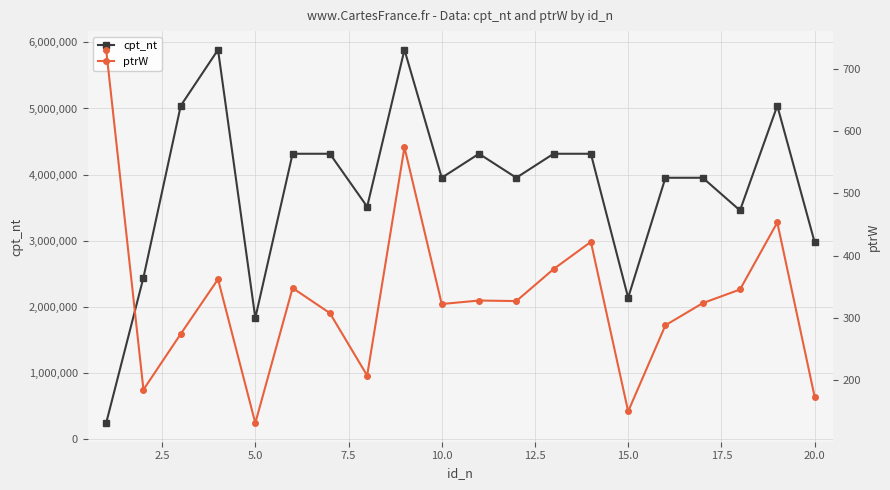

True or false: cpt_nt has more than 1 points higher than both neighbors.

True